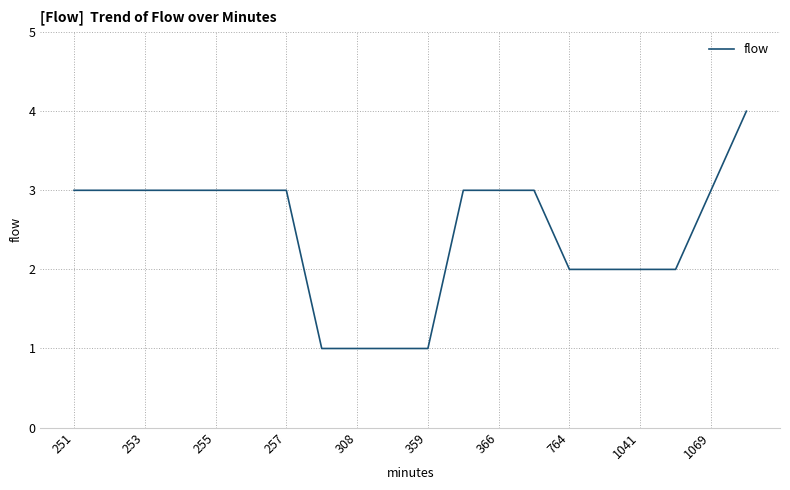

What is the average value?

2